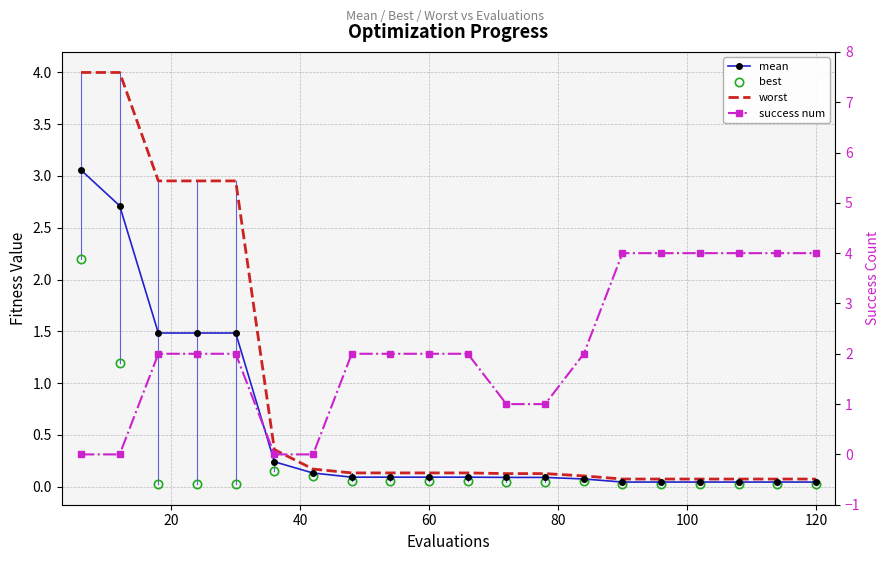

What is the average value of the best series?

0.2